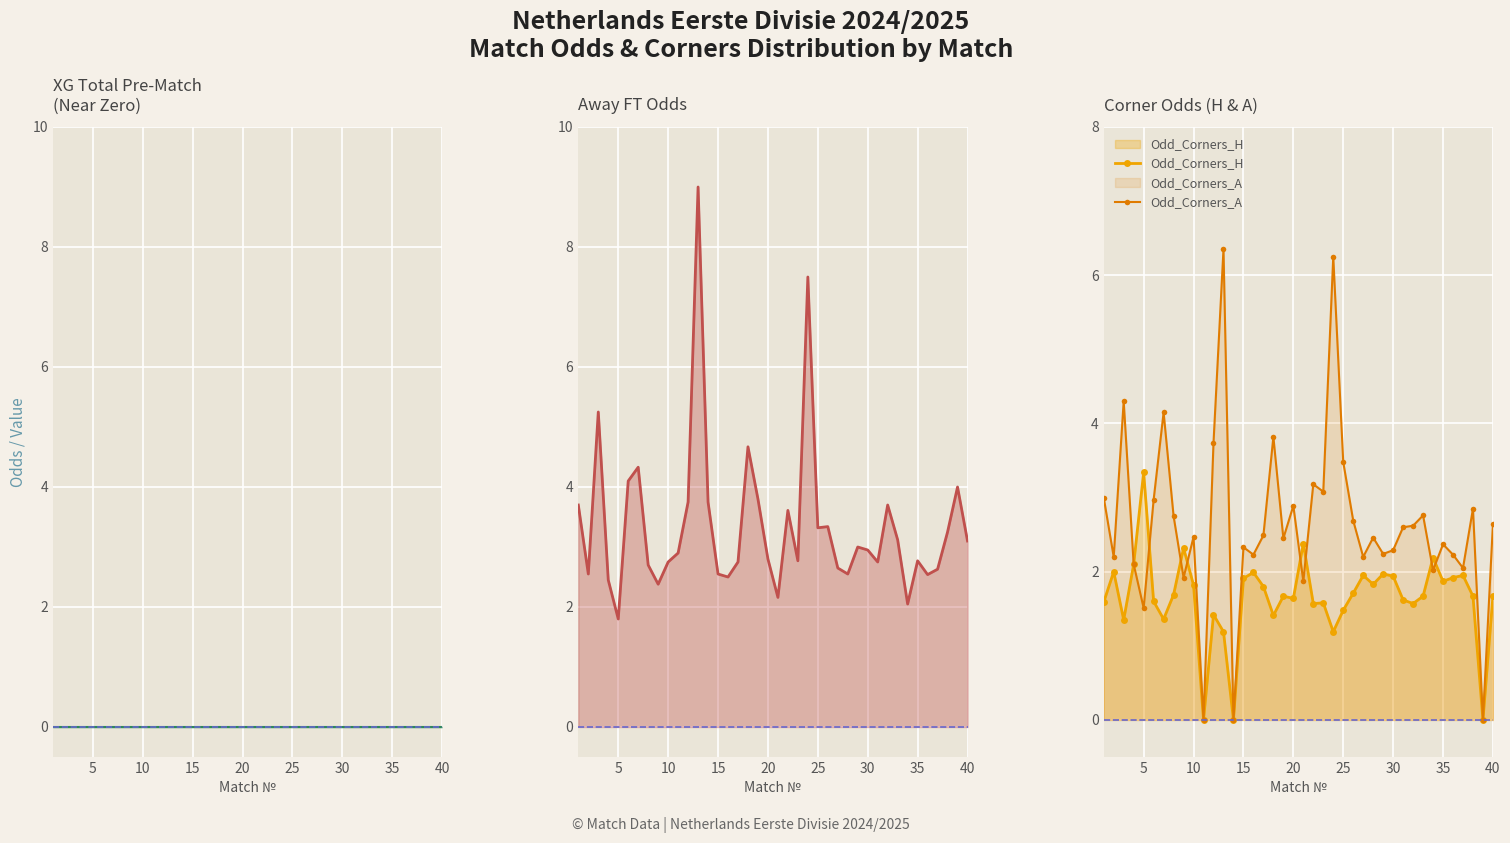

True or false: Odd_Corners_H has a value of 2.0 at 25.

False